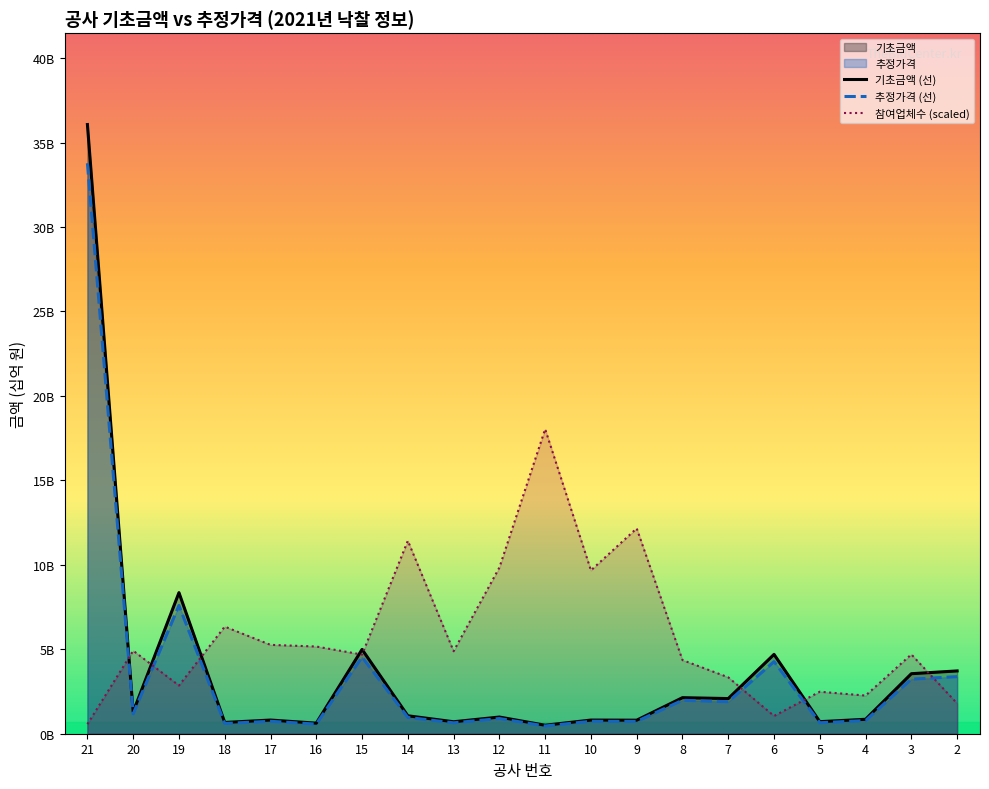

What is the value of the 기초금액 (선) point at the 16th from the left?

4.7